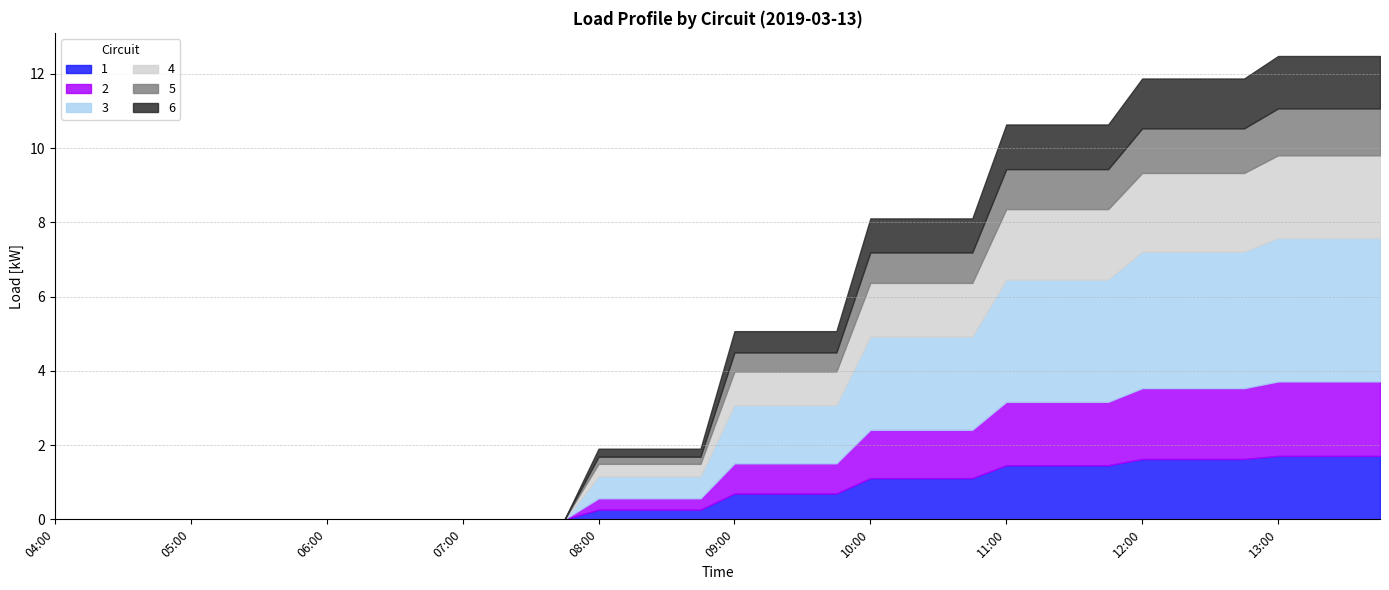

The 5 series shows 1.2 at 12:00. True or false?

True